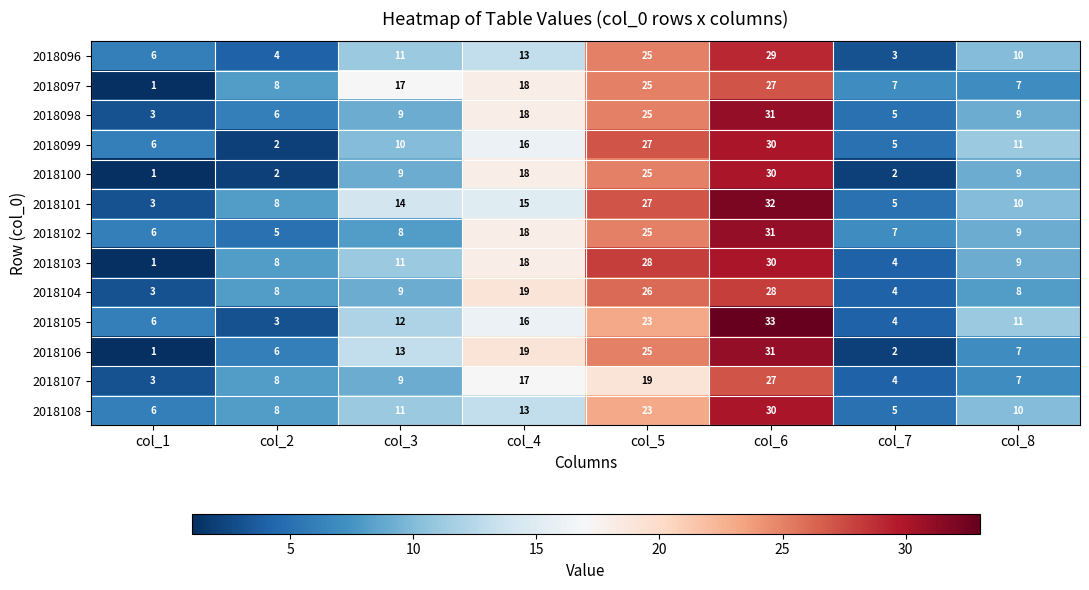

At which label is 2018103 closest to 15?

col_4